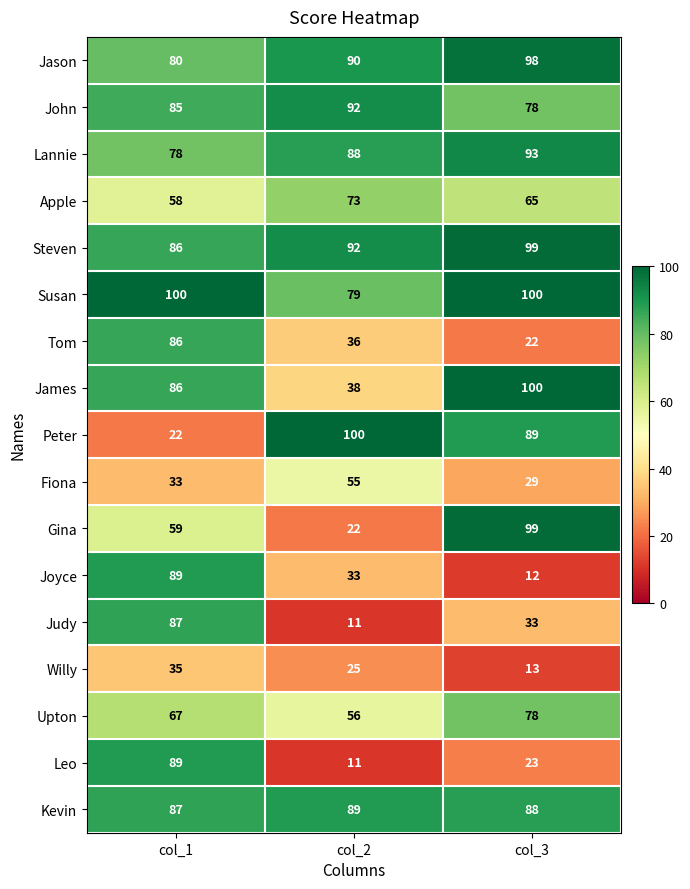

At how many categories does at least one series exceed 64?

3